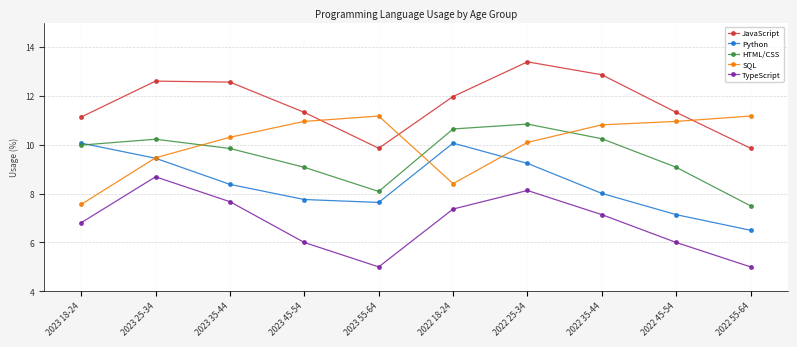

True or false: JavaScript has a value of 9.9 at 2023 55-64.

True